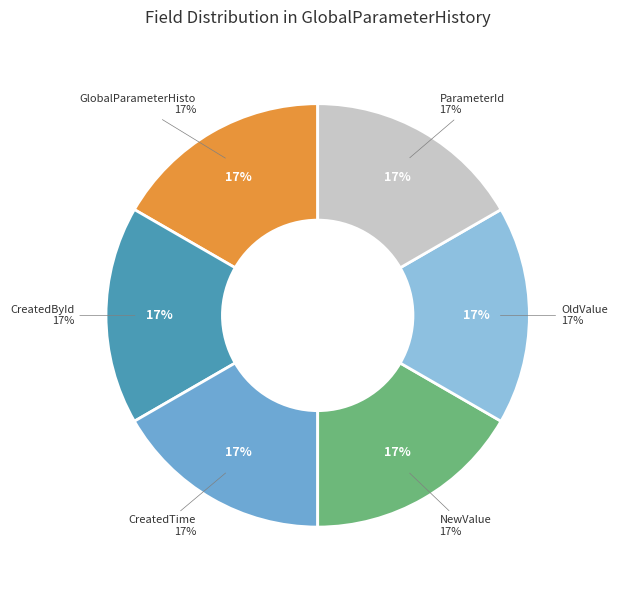

Is there a majority slice in this chart?

Yes